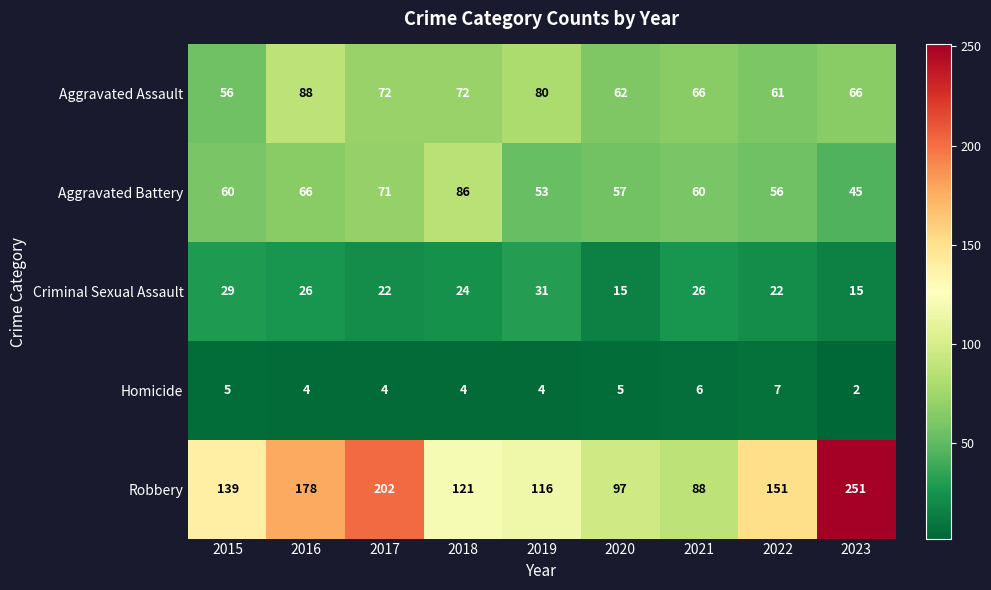

Is it true that Robbery equals 384 at 2023?

False